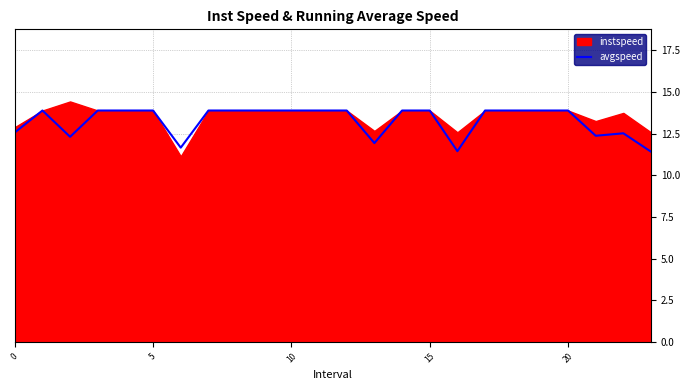

The chart shows a value of 13.9 at 10. True or false?

True